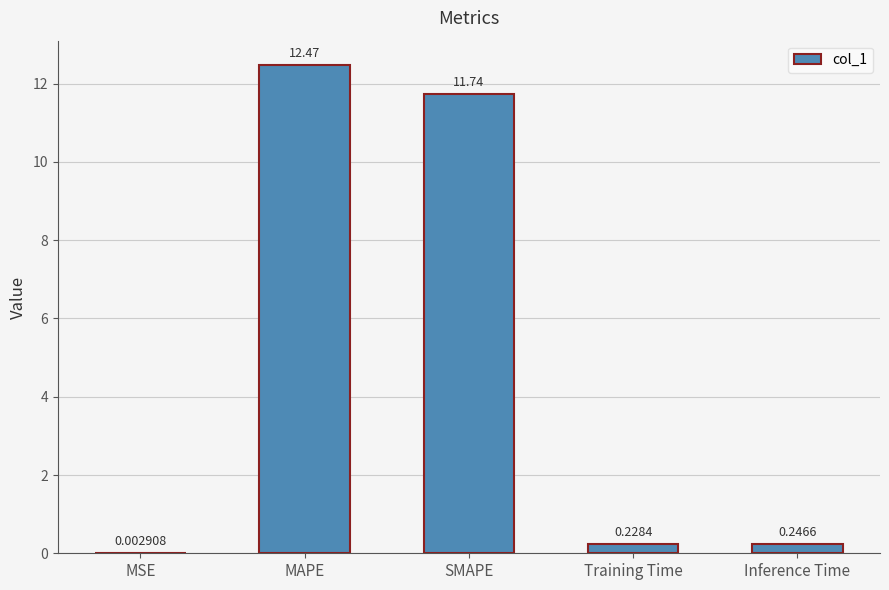

What is the sum of the values at Training Time and Inference Time?

0.5